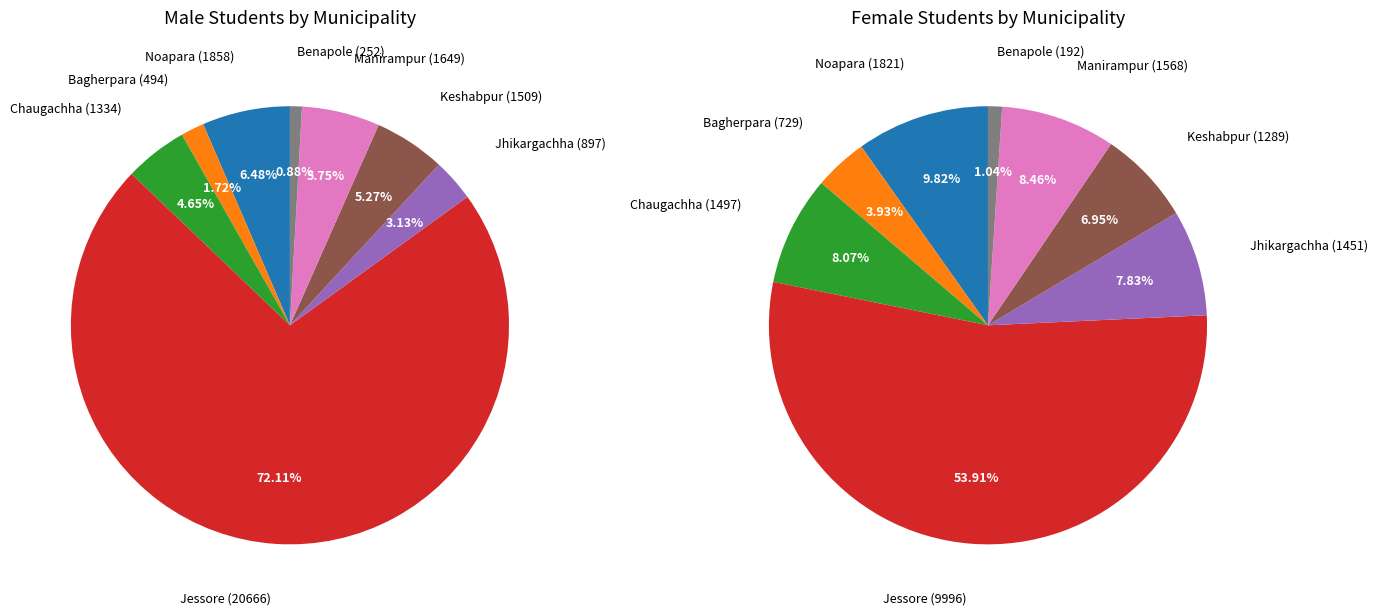

Combined, what portion of the pie is Benapole and Keshabpur?

6.1%